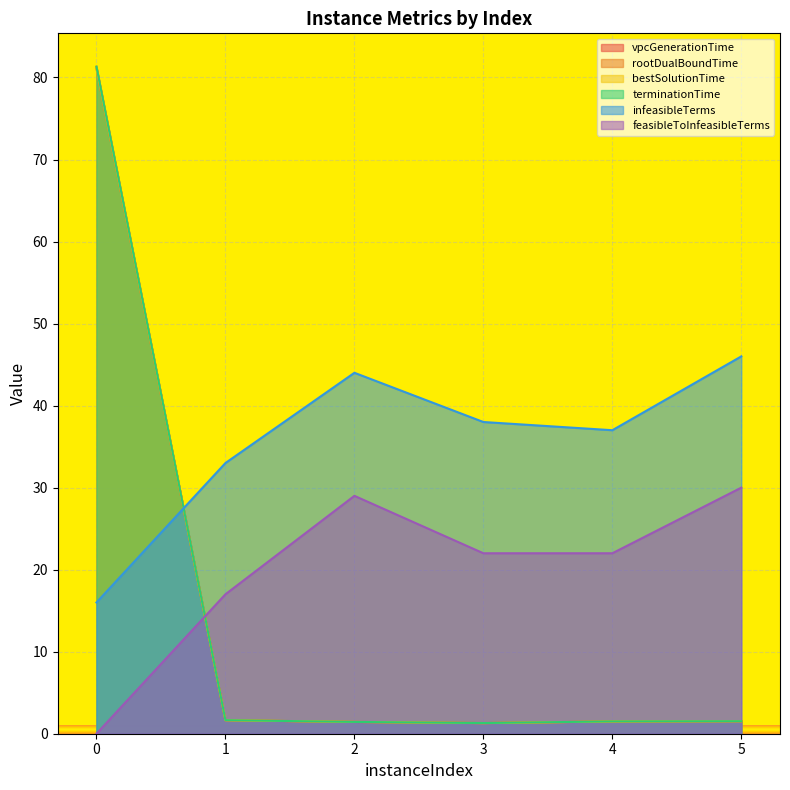

List the series in order of their peak value, highest first.

terminationTime, rootDualBoundTime, vpcGenerationTime, bestSolutionTime, infeasibleTerms, feasibleToInfeasibleTerms